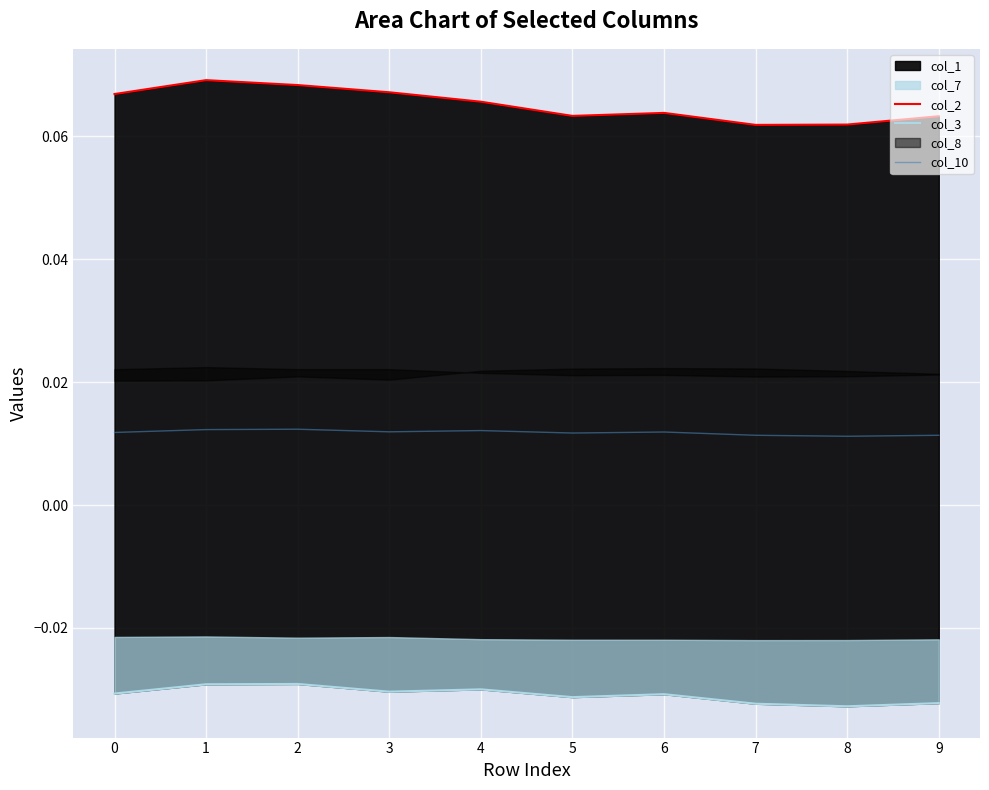

Between 1 and 4, which series saw the biggest shift?

col_2